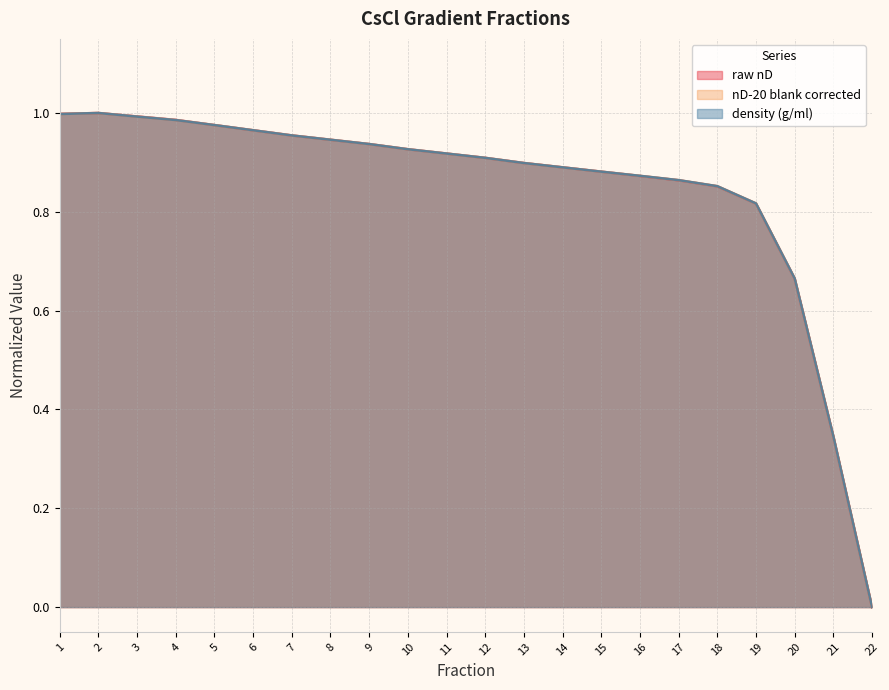

How many lines are shown in the chart?

3